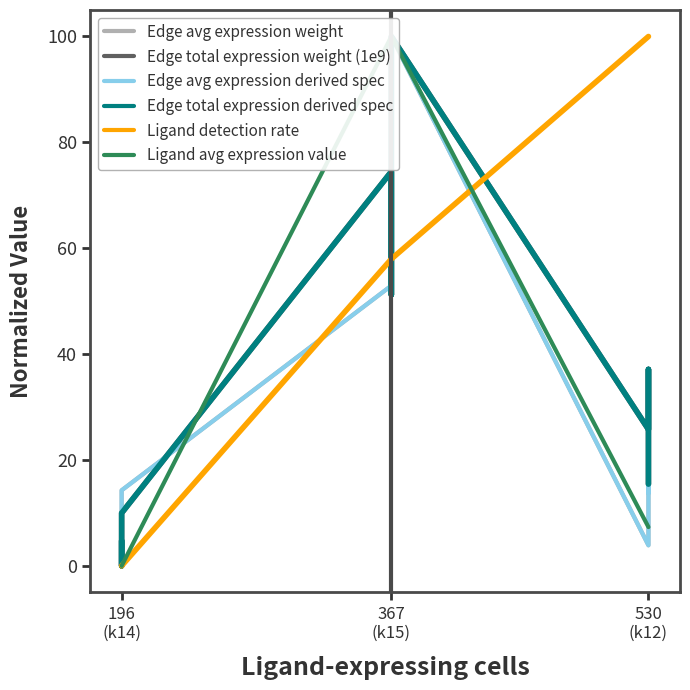

Which series ends up on top after the final intersection of Edge total expression weight (1e9) and Edge avg expression derived spec?

Edge avg expression derived spec